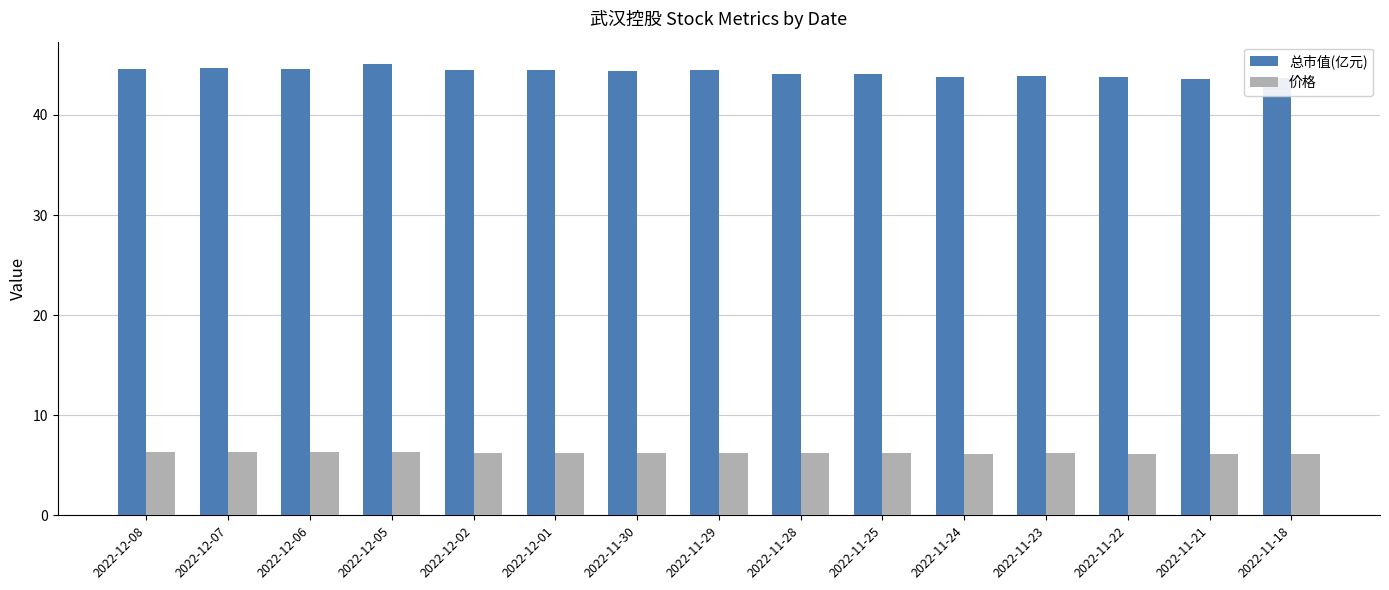

What are all the series names shown in the legend?

总市值(亿元), 价格